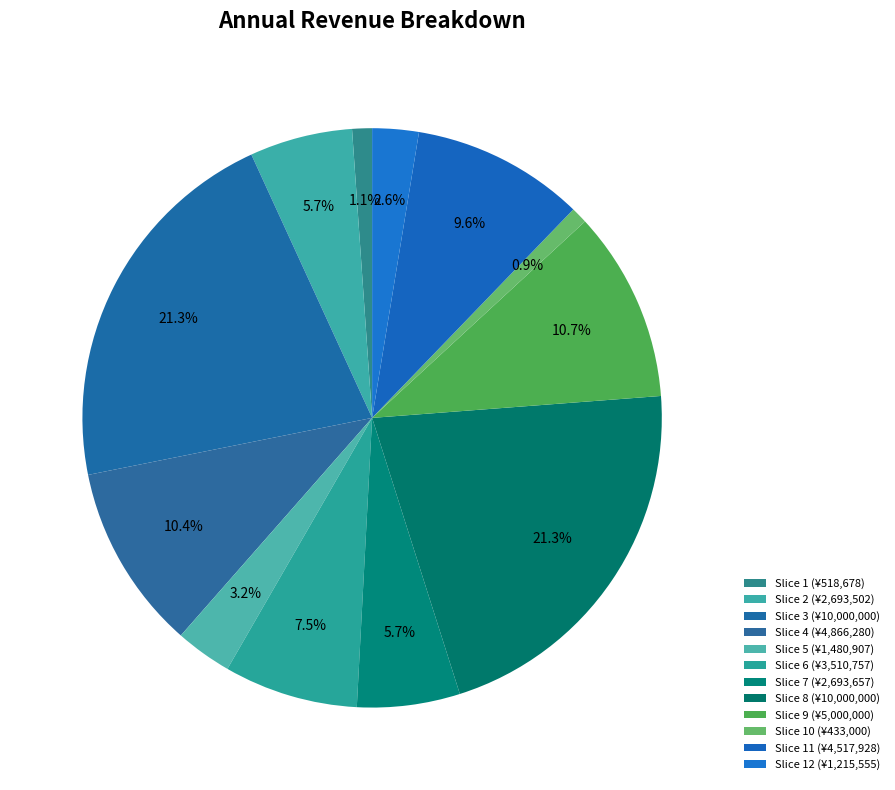

How many segments does this pie chart have?

12